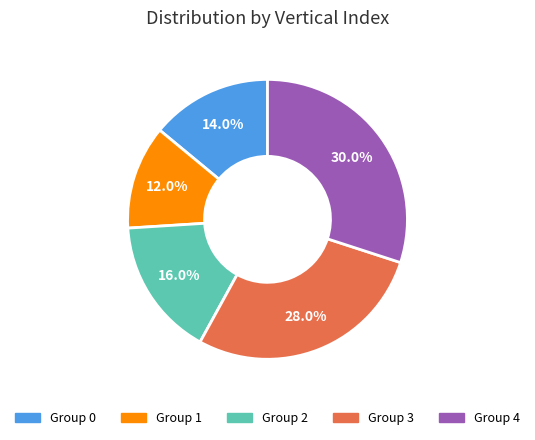

Which slice is the smallest?

Group 1